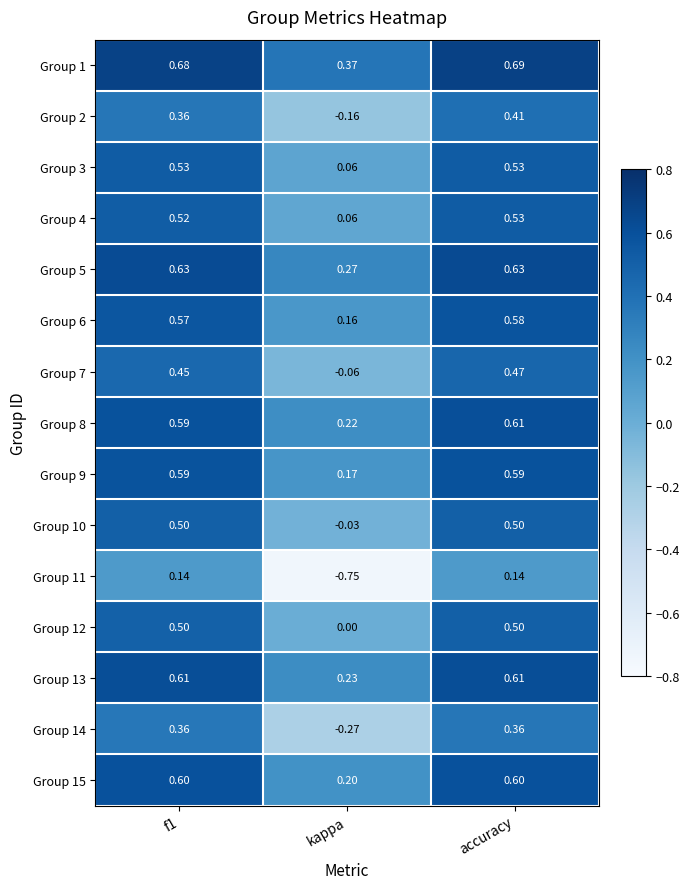

At which label is Group 6 closest to 0?

kappa